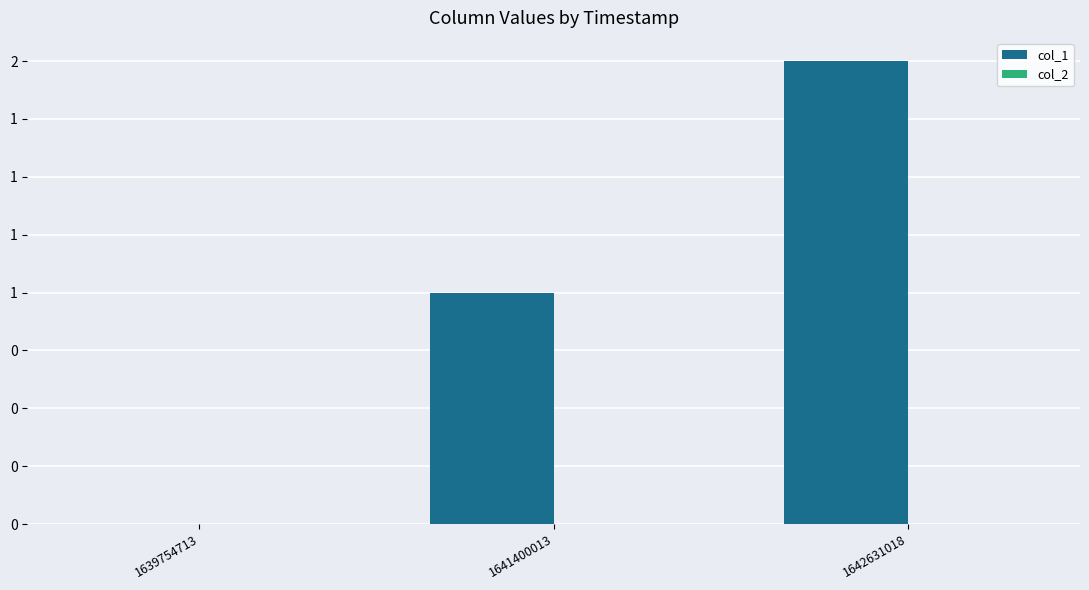

Are the bars horizontal?

No